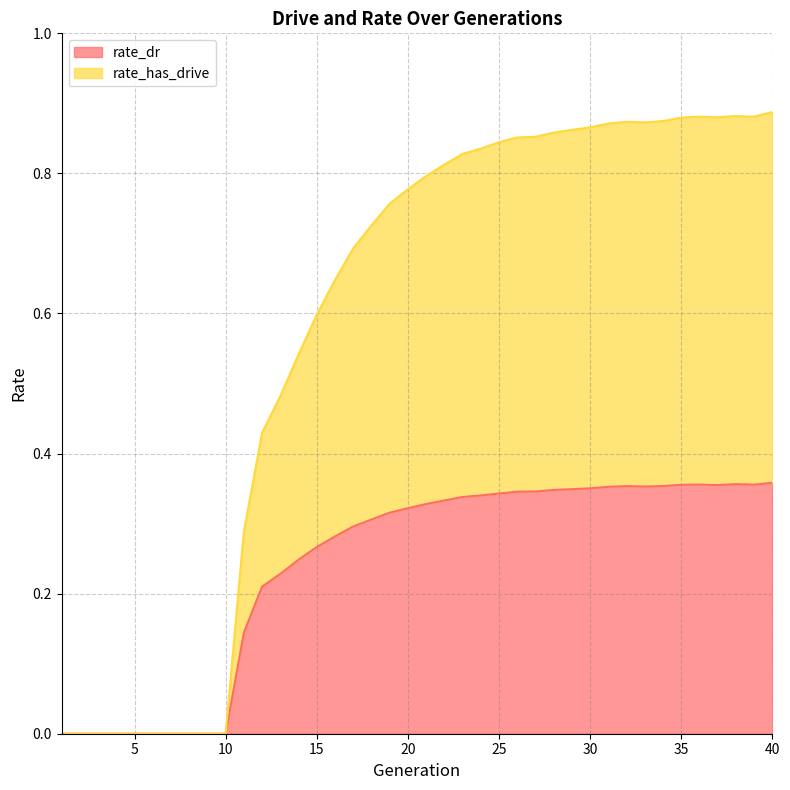

At which label does rate_dr reach its minimum?

1